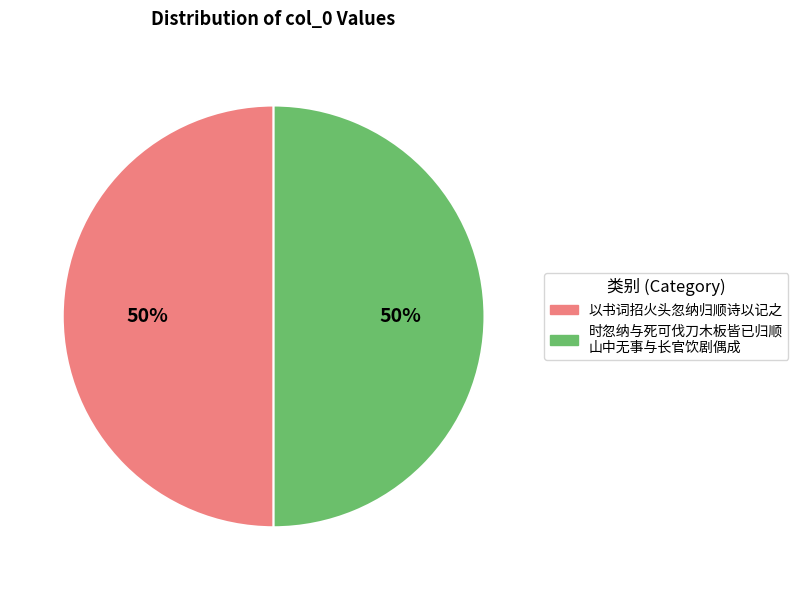

Count the number of slices in the pie.

2